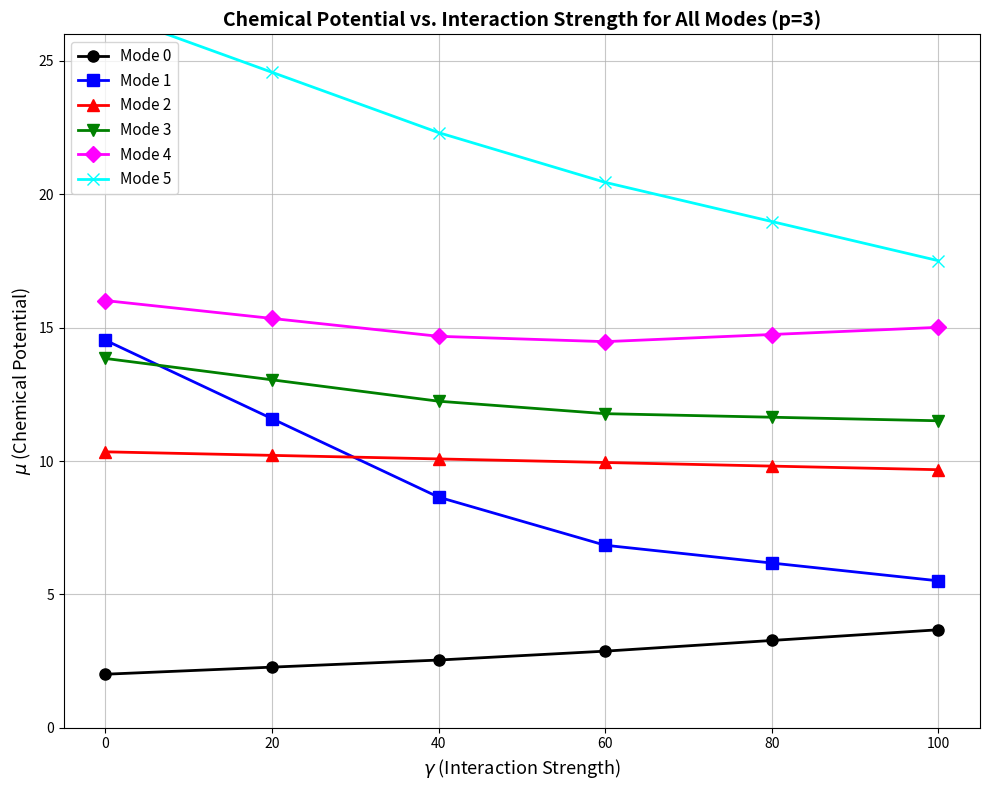

Reading left to right, list all the values displayed in this chart.

Mode 0: 0=2.0	20=2.3	40=2.5	60=2.9	80=3.3	100=3.7
Mode 1: 0=14.5	20=11.6	40=8.6	60=6.8	80=6.2	100=5.5
Mode 2: 0=10.3	20=10.2	40=10.1	60=9.9	80=9.8	100=9.7
Mode 3: 0=13.8	20=13.0	40=12.2	60=11.8	80=11.6	100=11.5
Mode 4: 0=16.0	20=15.3	40=14.7	60=14.5	80=14.7	100=15.0
Mode 5: 0=26.8	20=24.6	40=22.3	60=20.4	80=19.0	100=17.5